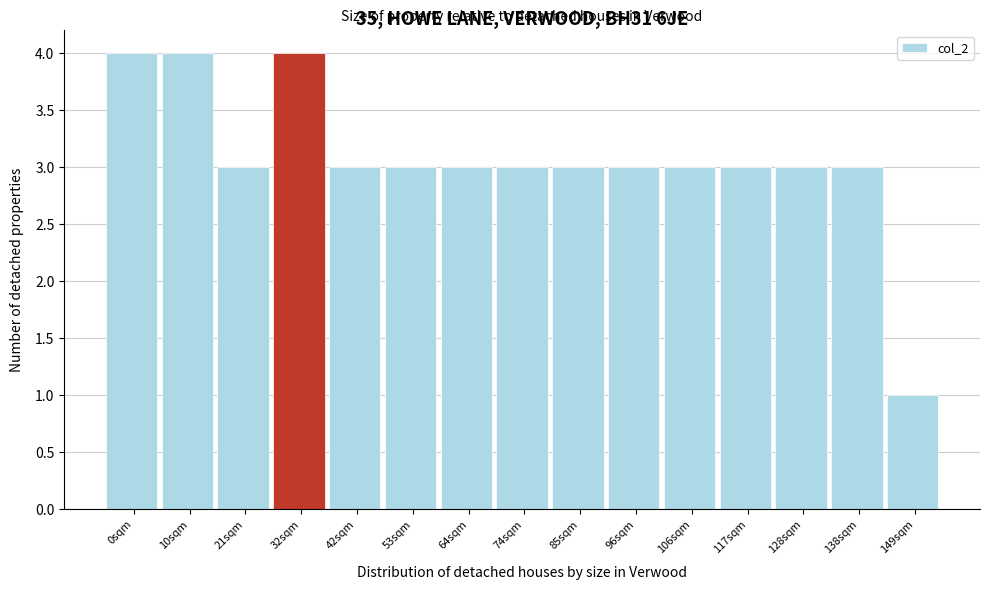

Reading left to right, list all the values displayed in this chart.

0sqm=4	10sqm=4	21sqm=3	32sqm=4	42sqm=3	53sqm=3	64sqm=3	74sqm=3	85sqm=3	96sqm=3	106sqm=3	117sqm=3	128sqm=3	138sqm=3	149sqm=1